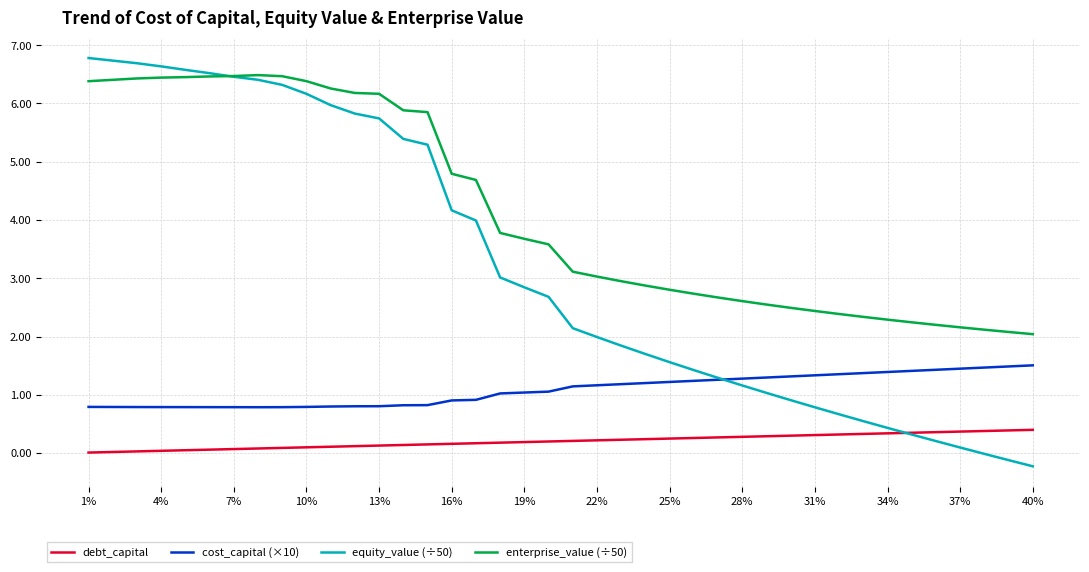

Which series has the largest range (max minus min)?

equity_value (÷50)